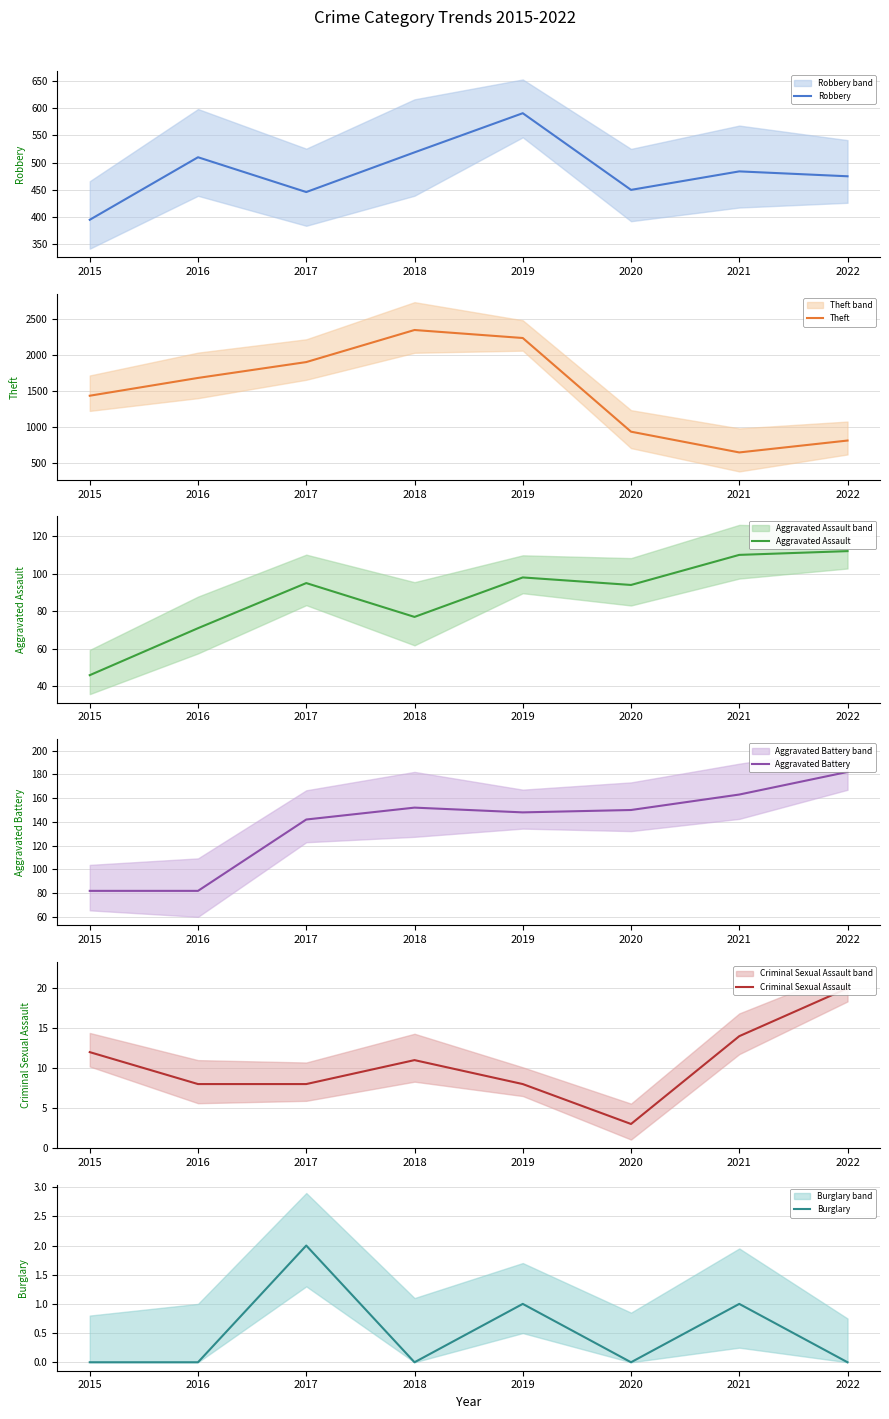

What is the sum of the Criminal Sexual Assault values at 2018 and 2015?

23